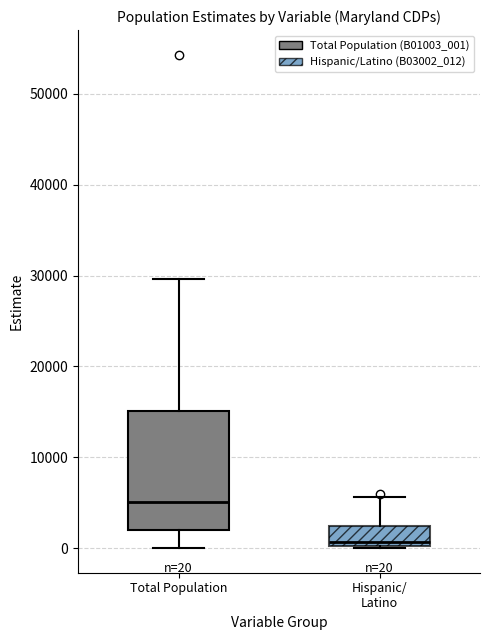

Which box has the lowest median line?

Hispanic/ Latino